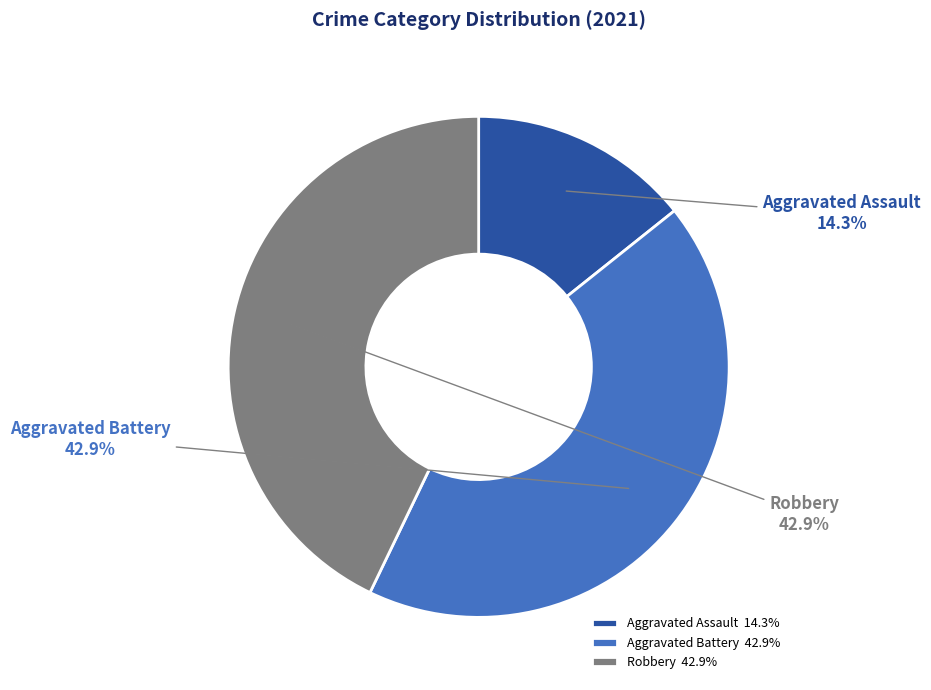

Approximately how many times larger is the value at Aggravated Assault compared to Aggravated Battery?

0.3